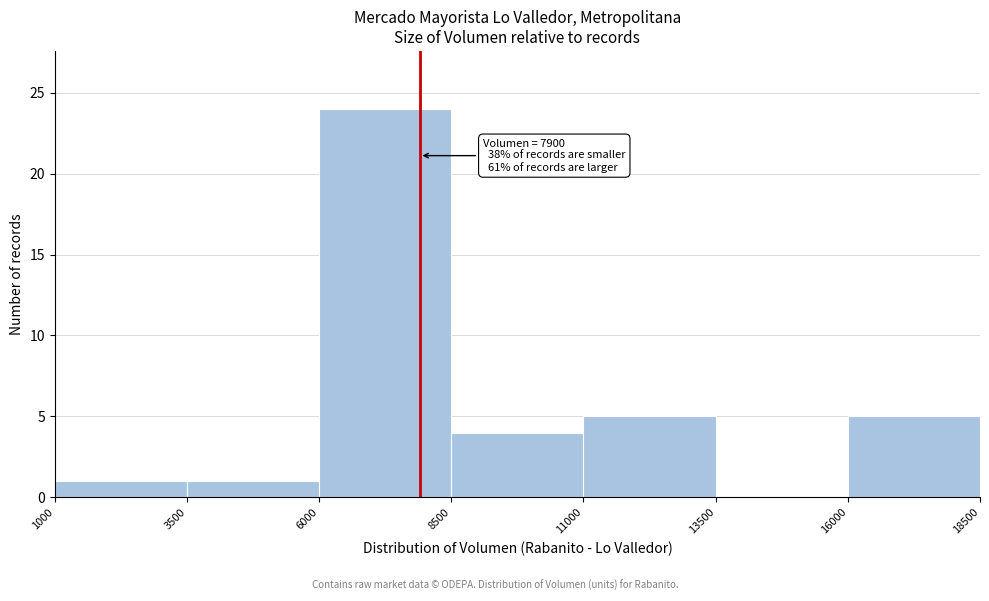

Which range on the x-axis has the tallest bar?

6000 to 8500